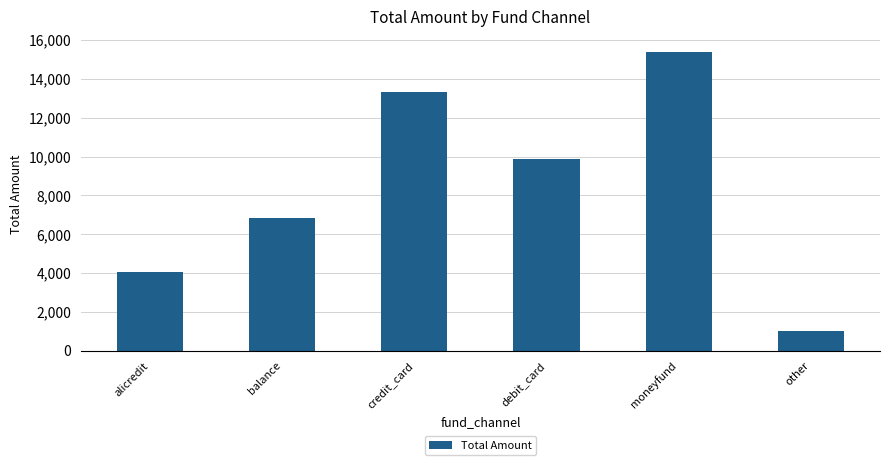

What is the ratio of the value at alicredit to the value at credit_card?

0.3